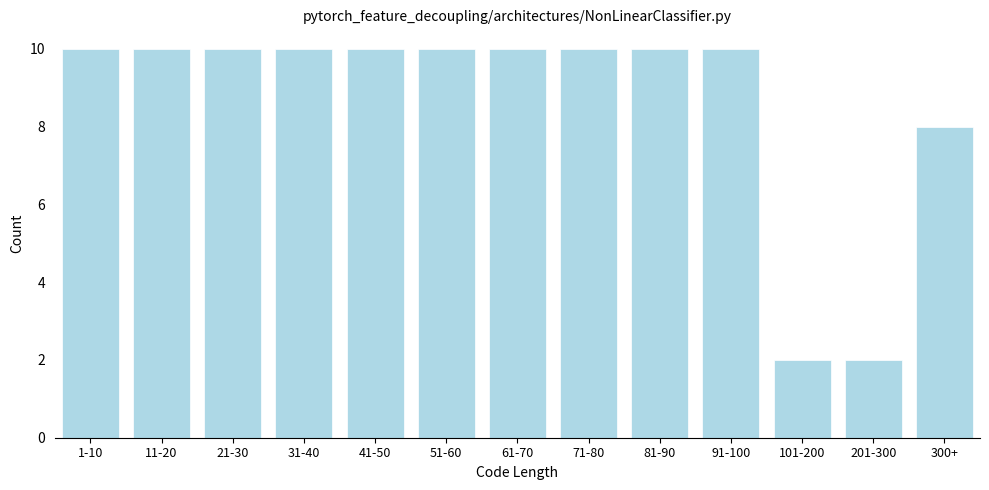

Reading right to left, transcribe all the data shown in this chart.

8	2	2	10	10	10	10	10	10	10	10	10	10